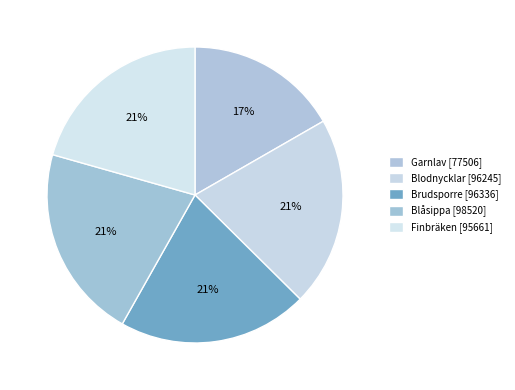

How many segments does this pie chart have?

5